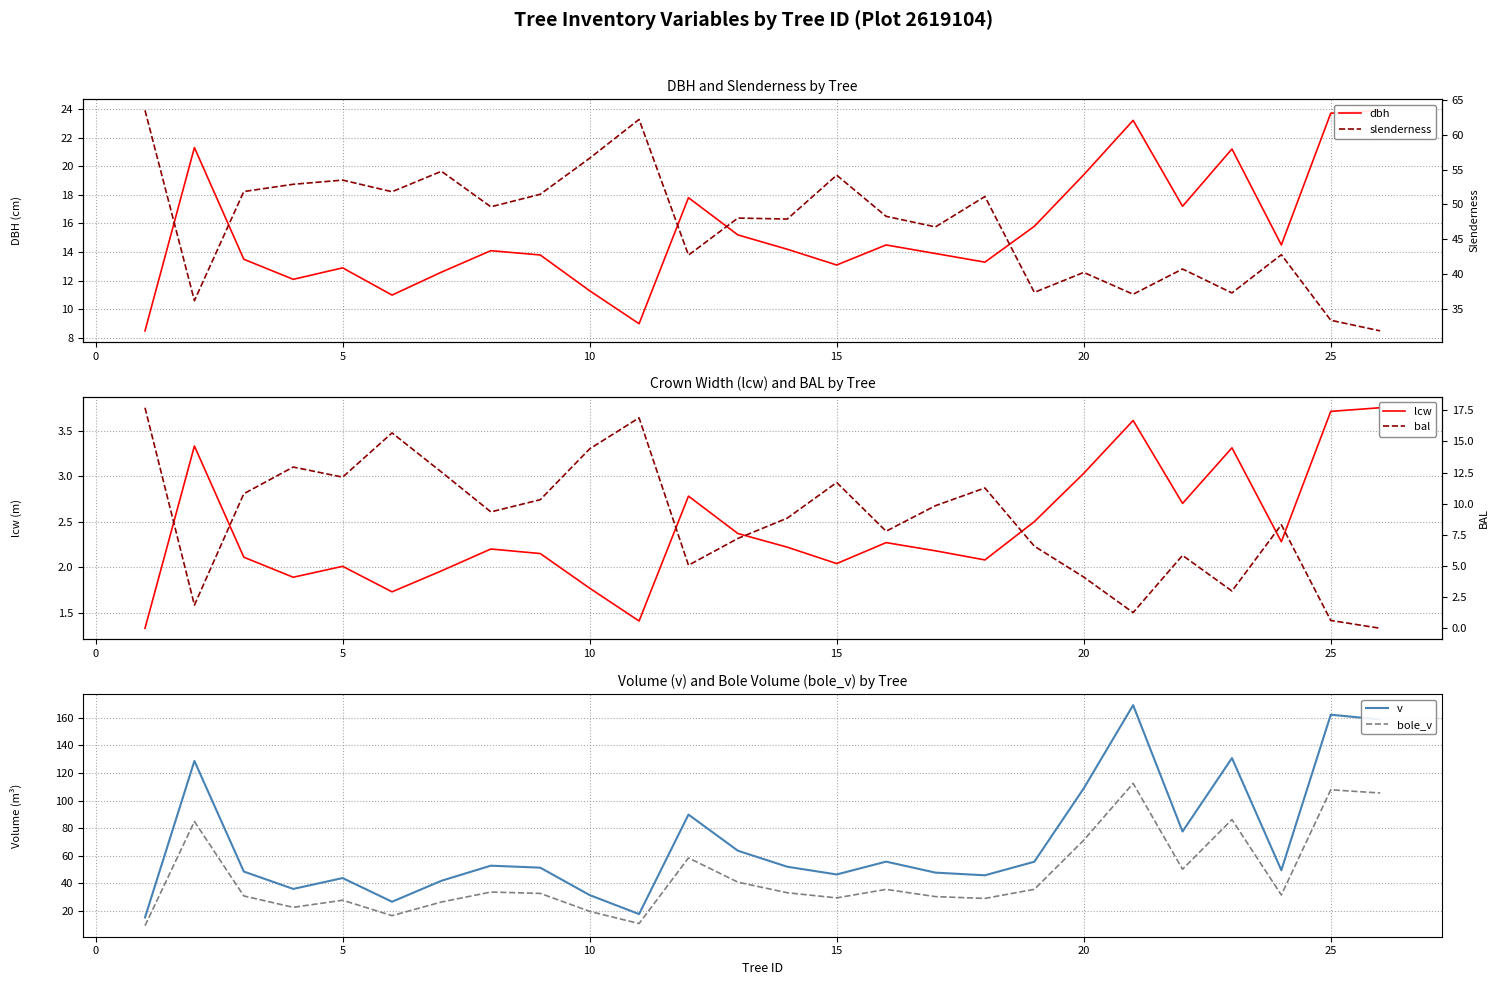

What is the minimum value for bole_v?

9.5